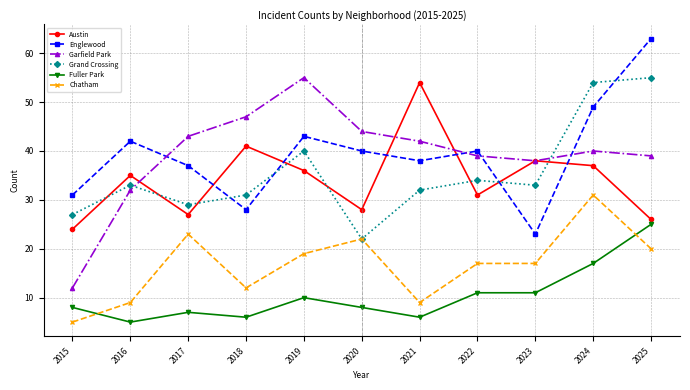

Is this an area chart (filled region under the line)?

No